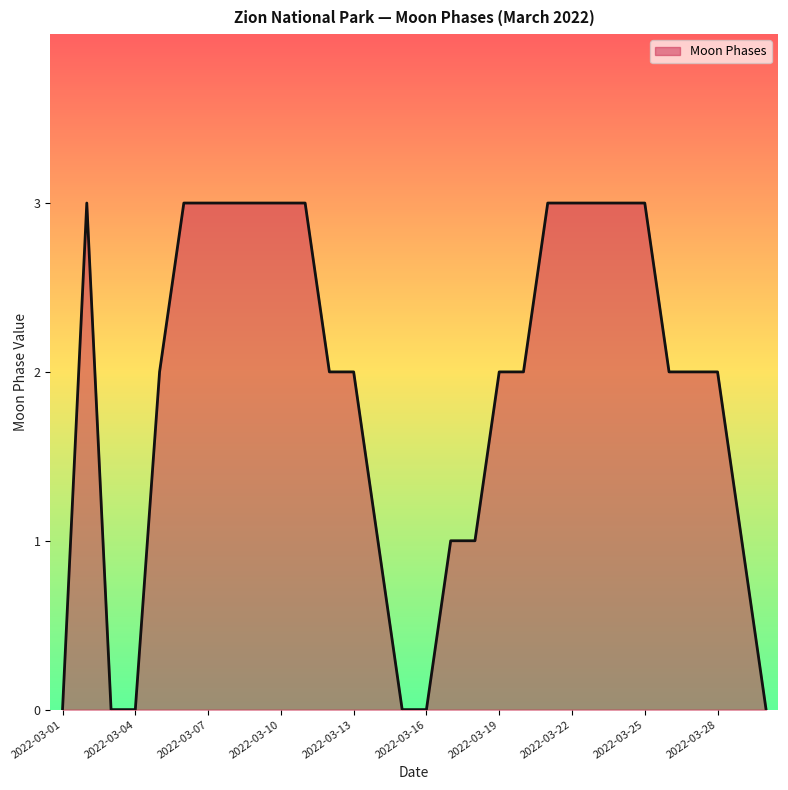

What is the maximum value shown in the chart?

3